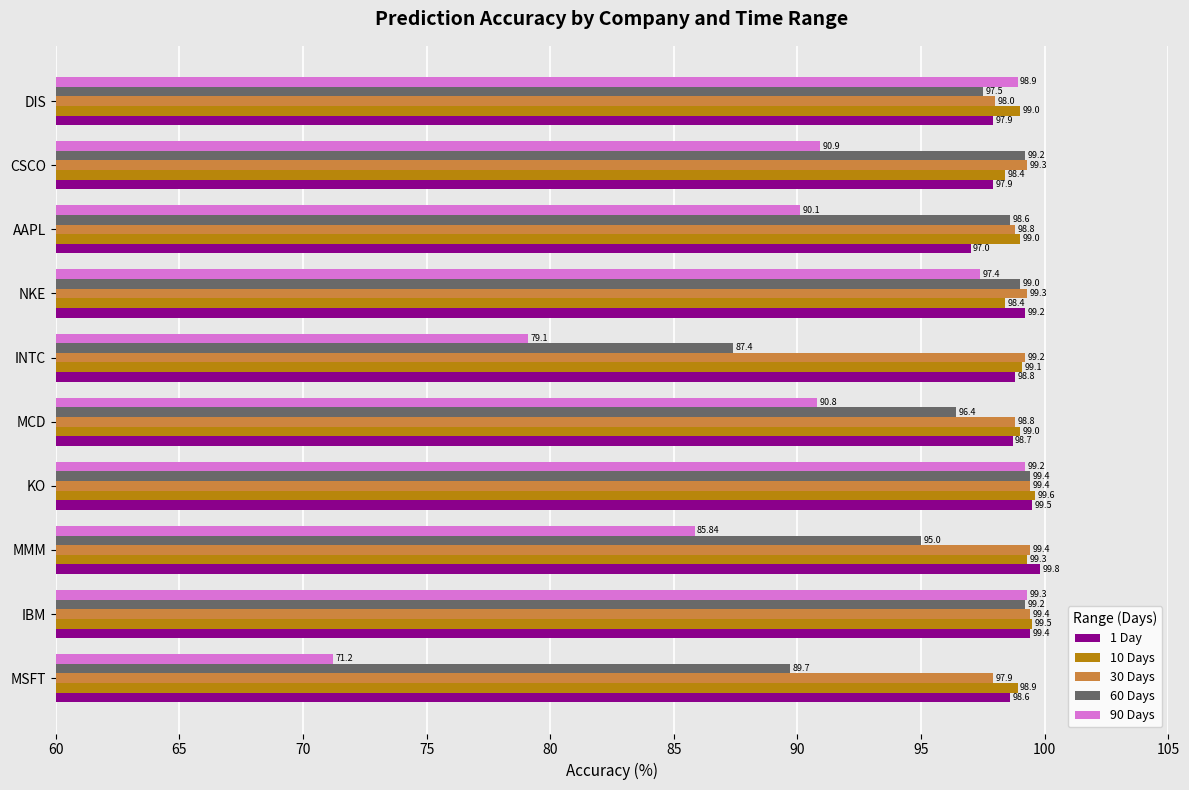

Where is 60 Days nearest to the value 93?

MMM